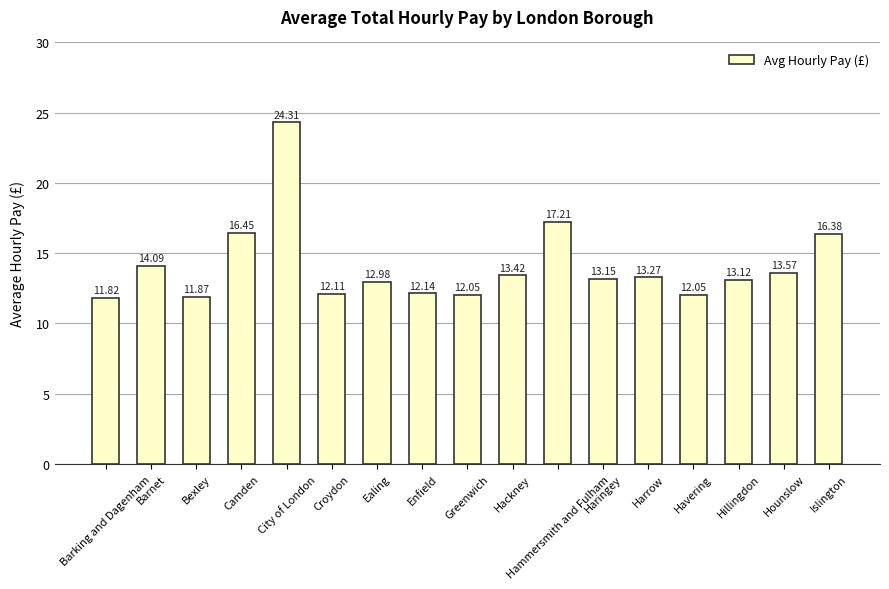

How many bars are there in total?

17